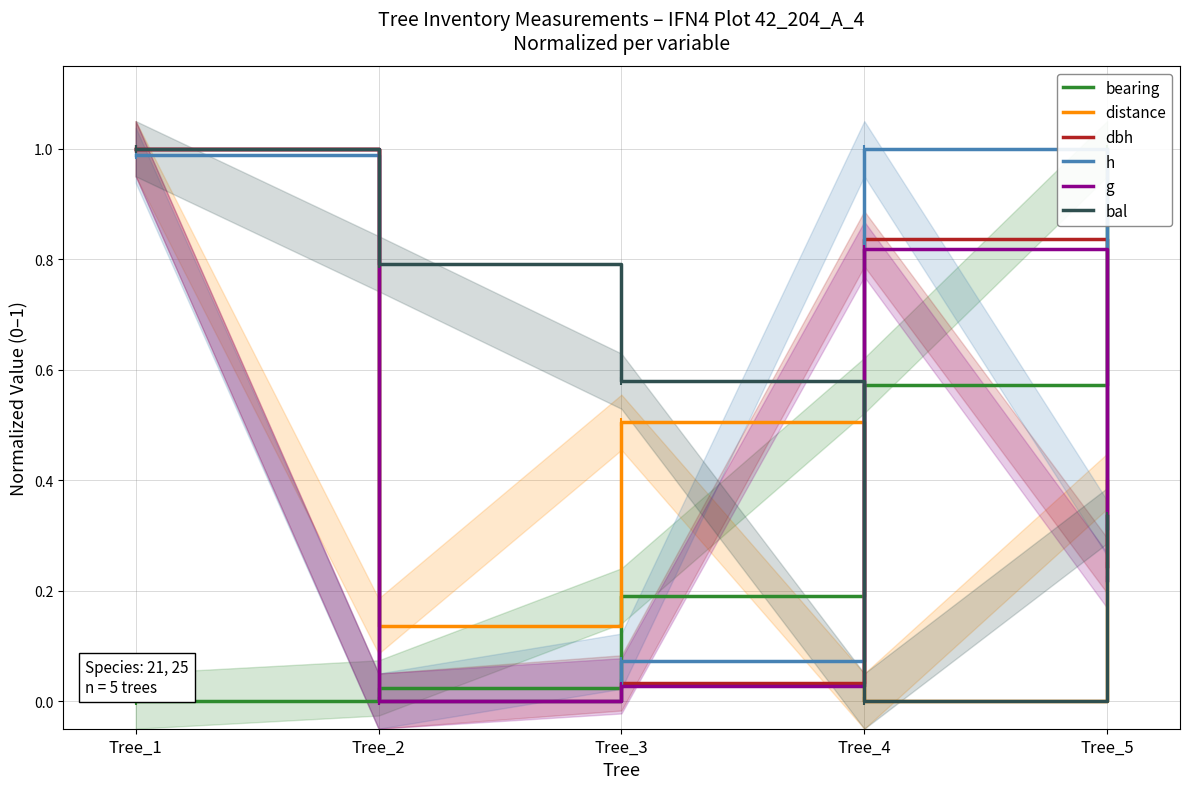

Which series ends up on top after the final intersection of g and bal?

bal